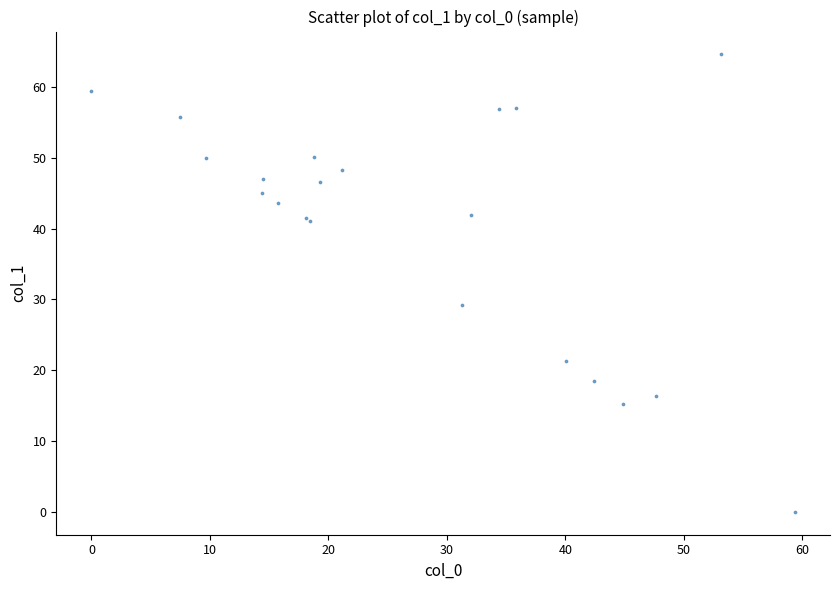

What Y value in the scatter plot is closest to 32?

29.2